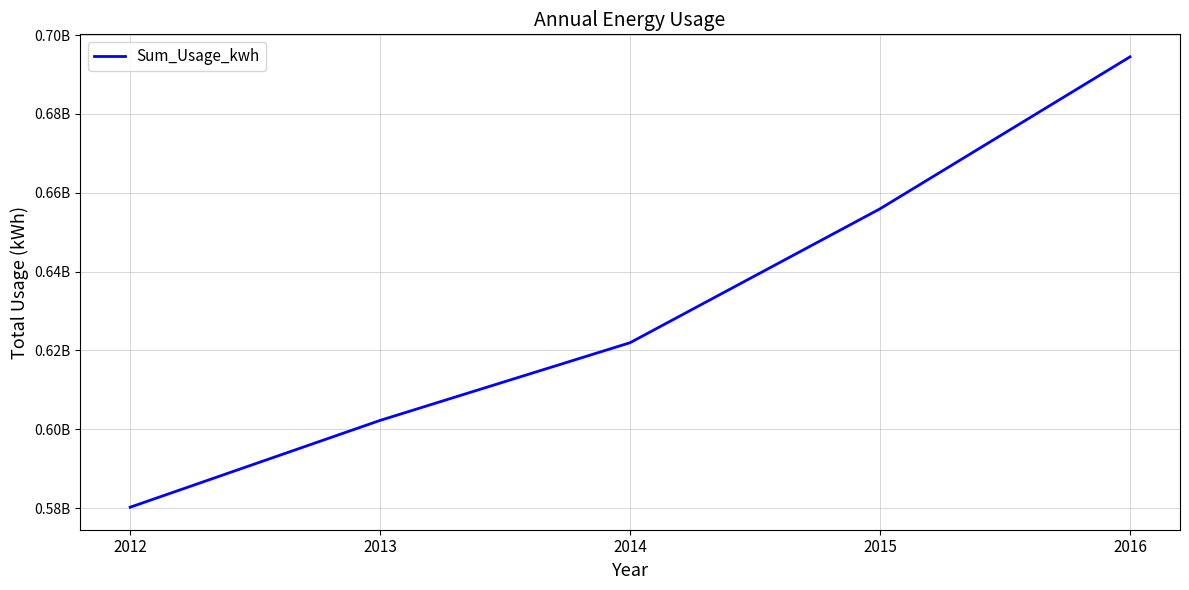

At which label is the value closest to 637359754?

2014